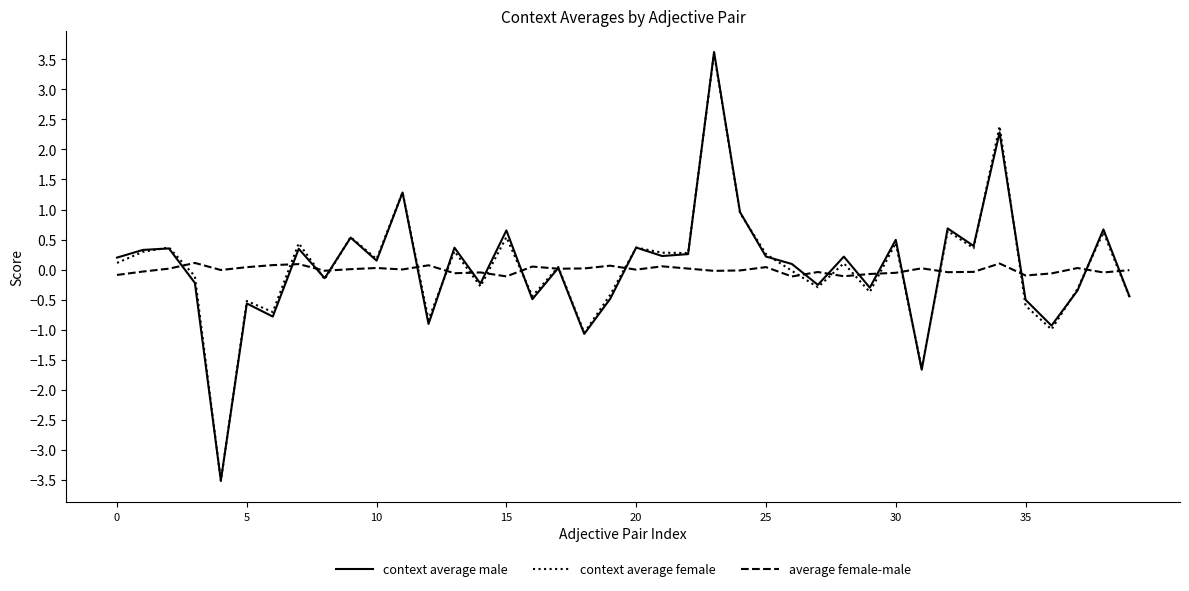

What is the maximum value shown in the chart?

3.6